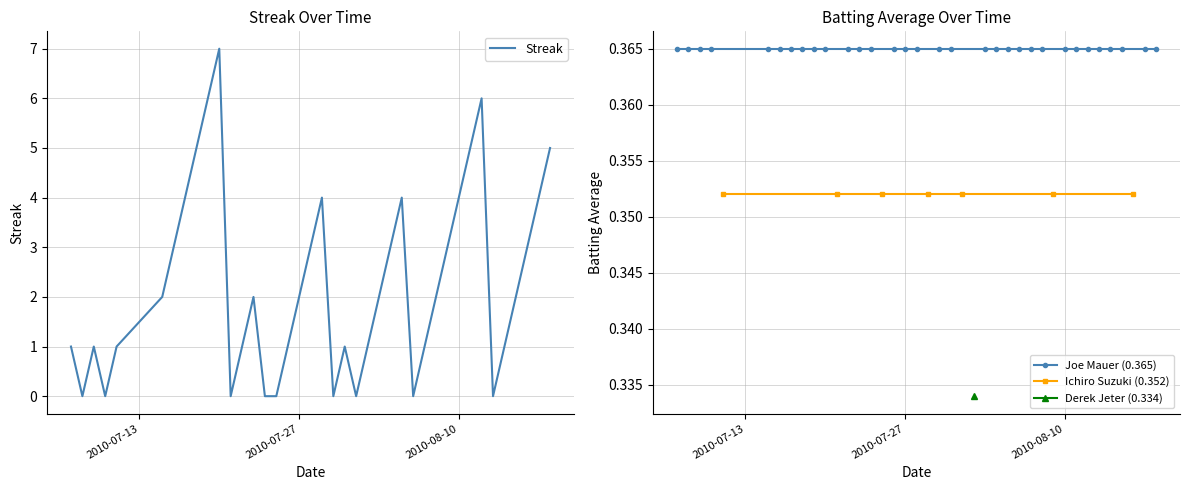

How many values are between 1 and 4?

25